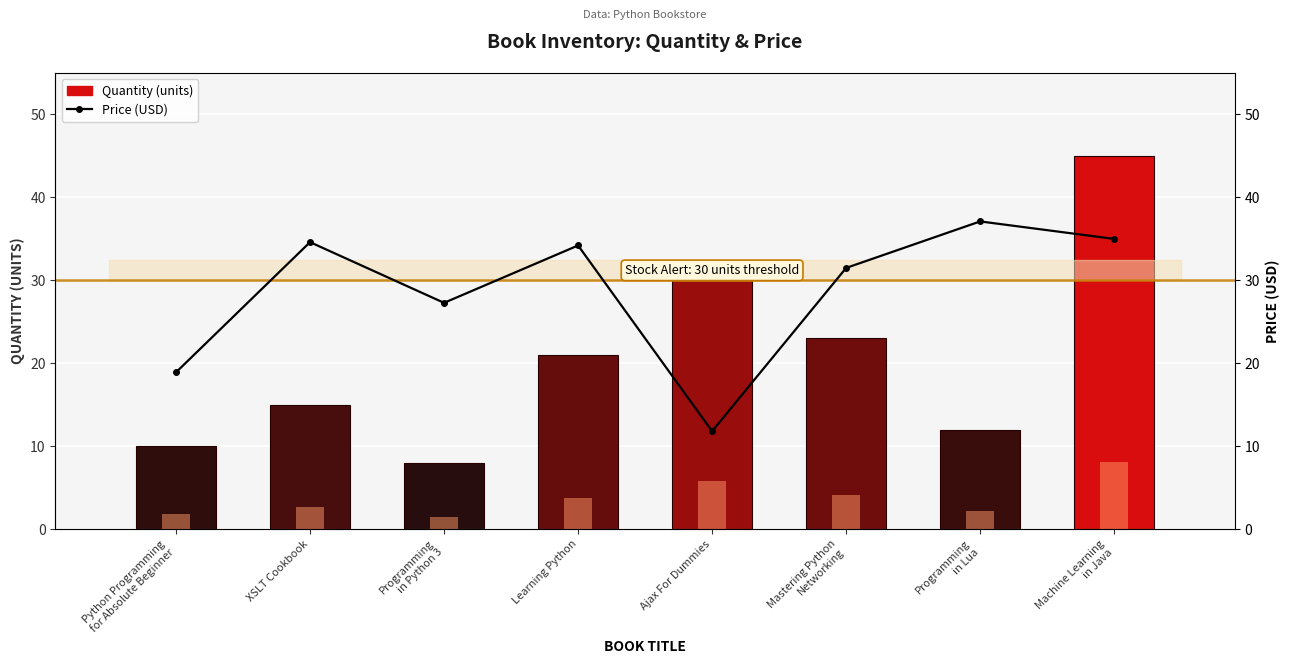

Does the chart contain any negative values?

No